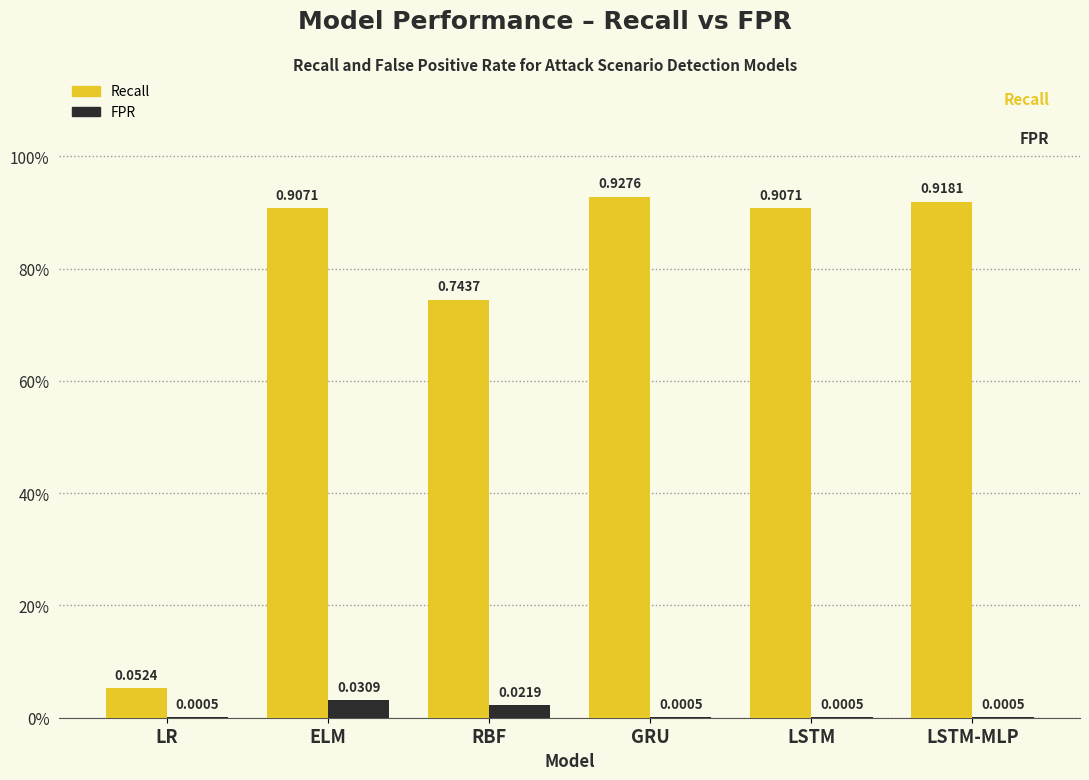

Between RBF and LSTM-MLP, which is larger?

LSTM-MLP